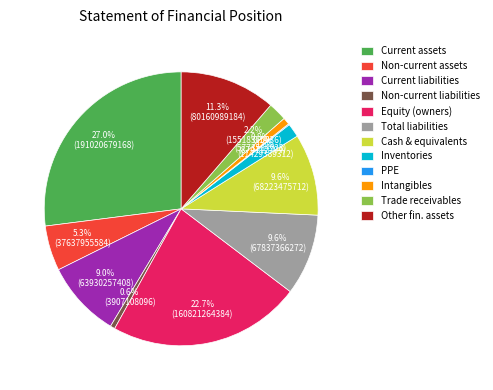

True or false: Current liabilities accounts for 9% of the total.

True